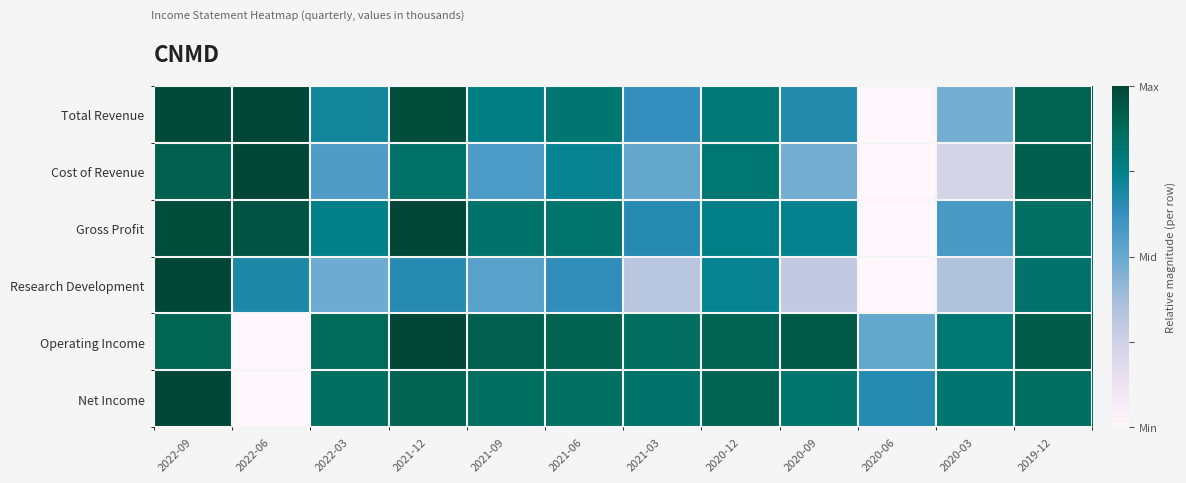

Reading left to right, extract all data points from this chart.

Total Revenue: 2022-09=1.0	2022-06=1.0	2022-03=0.7	2021-12=1.0	2021-09=0.8	2021-06=0.8	2021-03=0.6	2020-12=0.8	2020-09=0.7	2020-06=0.0	2020-03=0.5	2019-12=0.9
Cost of Revenue: 2022-09=0.9	2022-06=1.0	2022-03=0.6	2021-12=0.8	2021-09=0.6	2021-06=0.7	2021-03=0.5	2020-12=0.8	2020-09=0.5	2020-06=0.0	2020-03=0.2	2019-12=0.9
Gross Profit: 2022-09=1.0	2022-06=1.0	2022-03=0.8	2021-12=1.0	2021-09=0.8	2021-06=0.8	2021-03=0.7	2020-12=0.8	2020-09=0.7	2020-06=0.0	2020-03=0.6	2019-12=0.8
Research Development: 2022-09=1.0	2022-06=0.7	2022-03=0.5	2021-12=0.7	2021-09=0.5	2021-06=0.6	2021-03=0.3	2020-12=0.7	2020-09=0.3	2020-06=0.0	2020-03=0.3	2019-12=0.8
Operating Income: 2022-09=0.9	2022-06=0.0	2022-03=0.9	2021-12=1.0	2021-09=0.9	2021-06=0.9	2021-03=0.9	2020-12=0.9	2020-09=0.9	2020-06=0.5	2020-03=0.8	2019-12=0.9
Net Income: 2022-09=1.0	2022-06=0.0	2022-03=0.9	2021-12=0.9	2021-09=0.9	2021-06=0.8	2021-03=0.8	2020-12=0.9	2020-09=0.8	2020-06=0.7	2020-03=0.8	2019-12=0.9